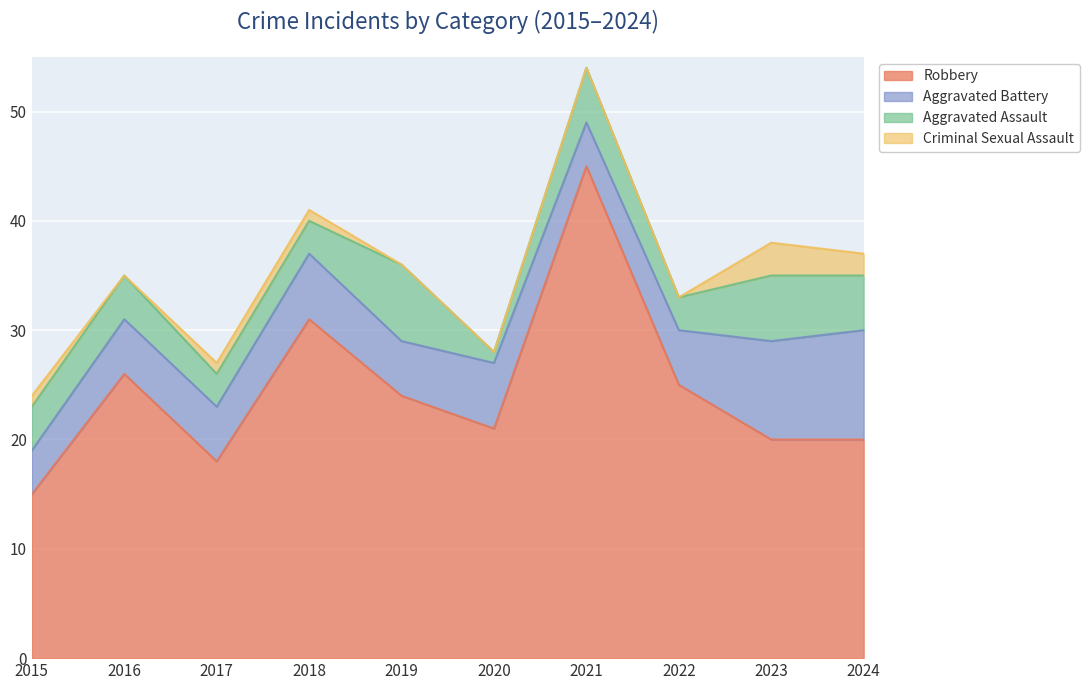

Reading left to right, extract all data points from this chart.

Robbery: 15	26	18	31	24	21	45	25	20	20
Aggravated Battery: 4	5	5	6	5	6	4	5	9	10
Aggravated Assault: 4	4	3	3	7	1	5	3	6	5
Criminal Sexual Assault: 1	0	1	1	0	0	0	0	3	2